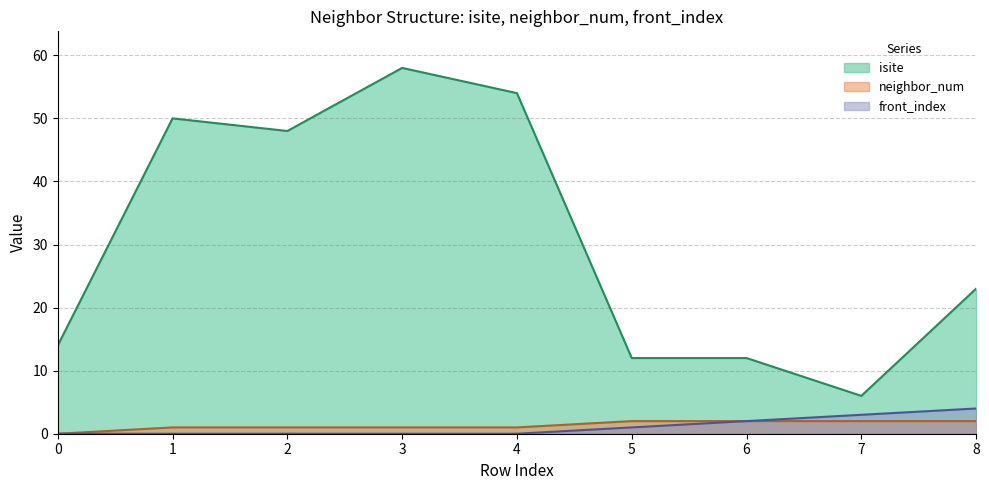

Where is the first local minimum for isite?

2